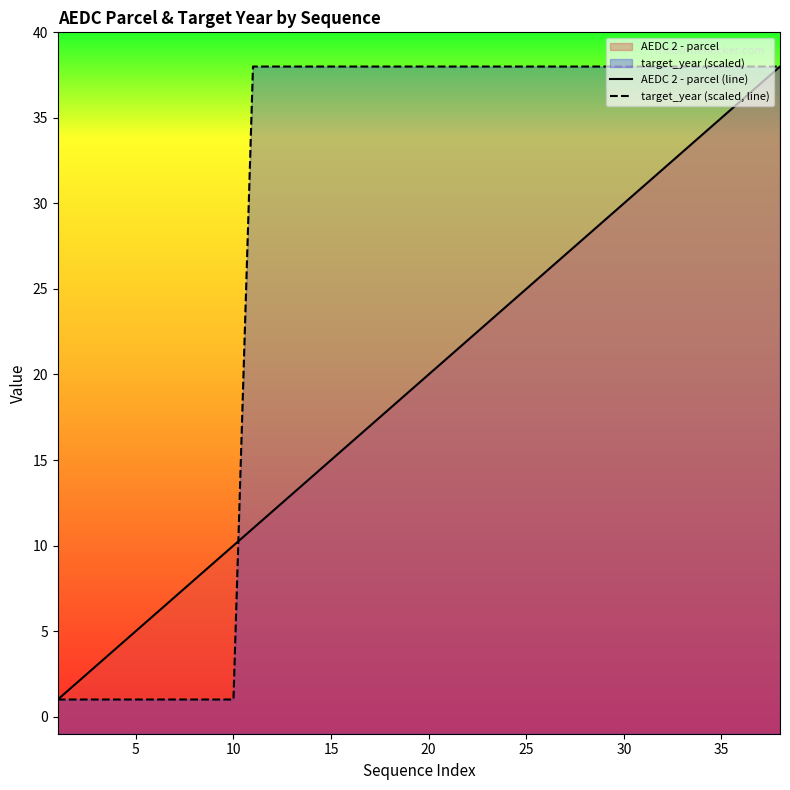

Reading right to left, transcribe all the data shown in this chart.

AEDC 2 - parcel (line): 38	37	36	35	34	33	32	31	30	29	28	27	26	25	24	23	22	21	20	19	18	17	16	15	14	13	12	11	10	9	8	7	6	5	4	3	2	1
target_year (scaled, line): 38	38	38	38	38	38	38	38	38	38	38	38	38	38	38	38	38	38	38	38	38	38	38	38	38	38	38	38	1	1	1	1	1	1	1	1	1	1